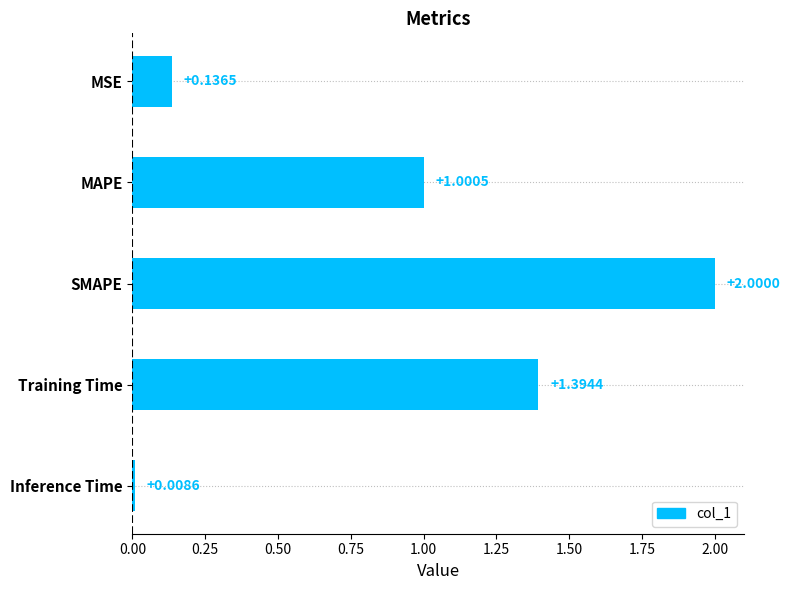

What is the label of the 2nd bar from the top?

MAPE